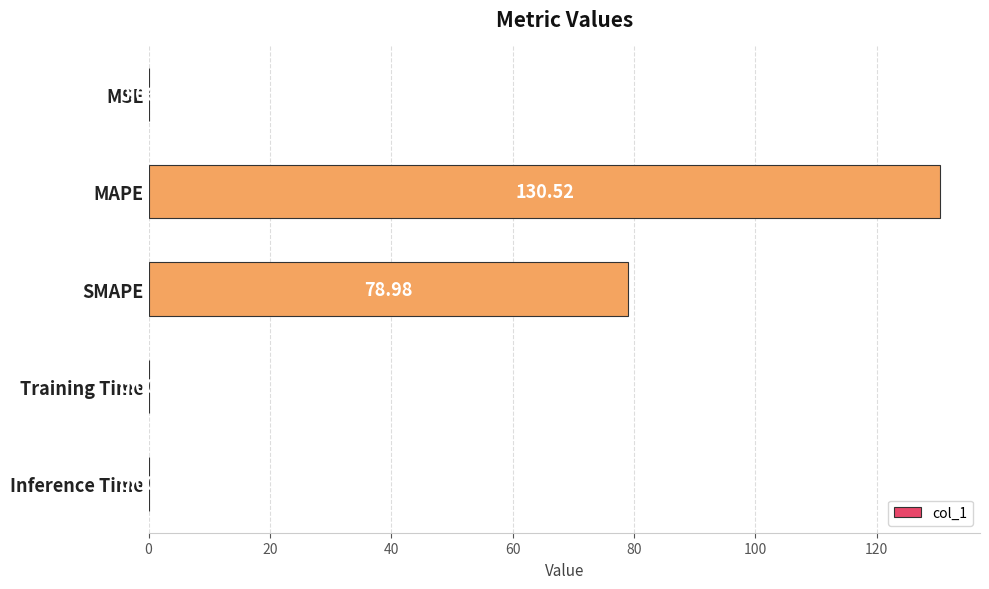

At which category does the chart reach its peak across all series?

MAPE